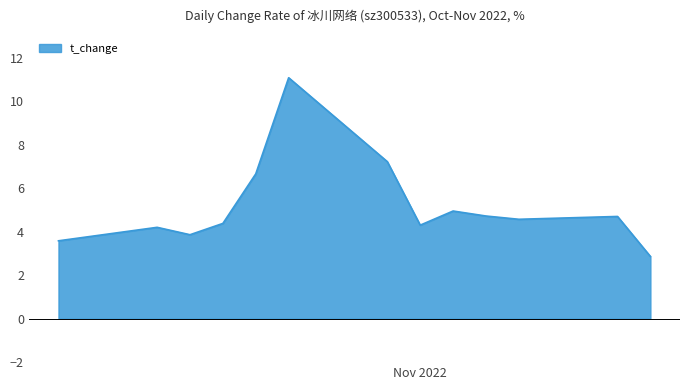

What is the greatest value displayed?

11.1